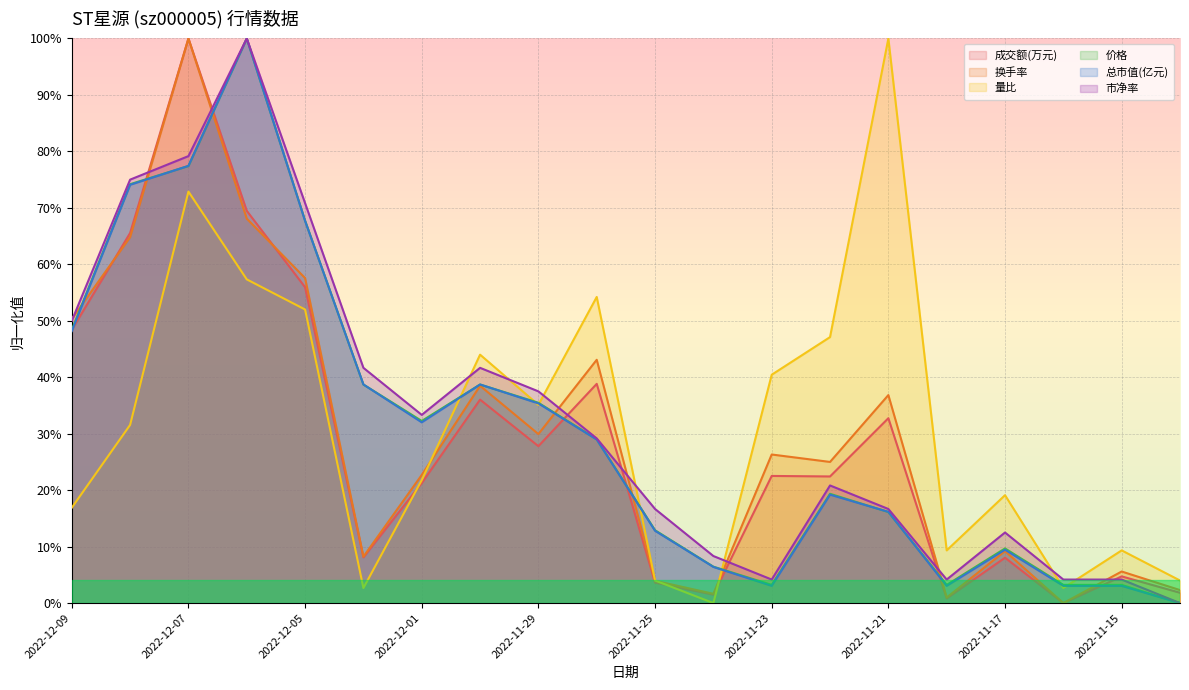

What is the difference between the highest and lowest values at 2022-11-28?

0.3